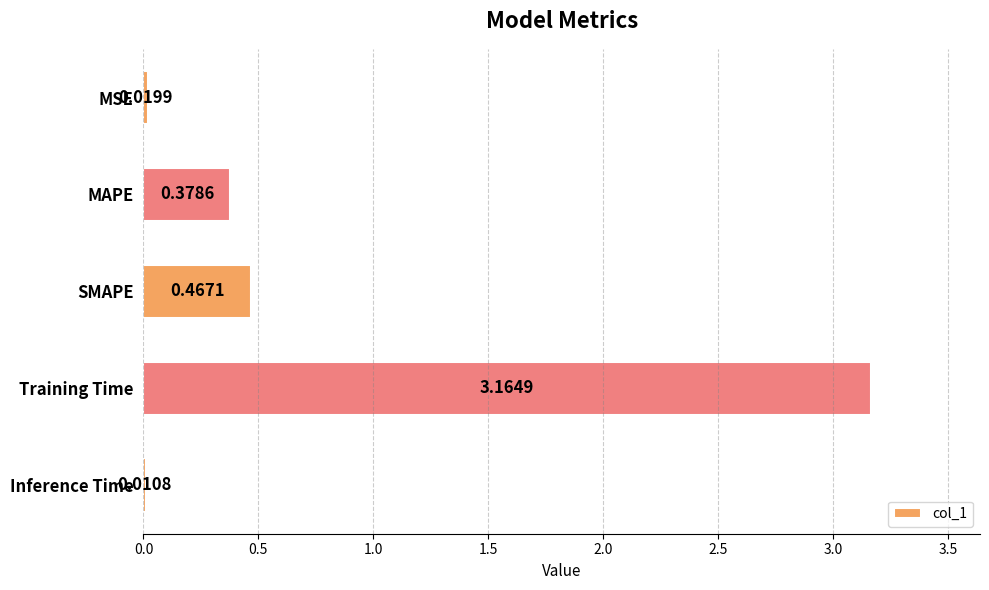

At which label is the value closest to 1?

SMAPE